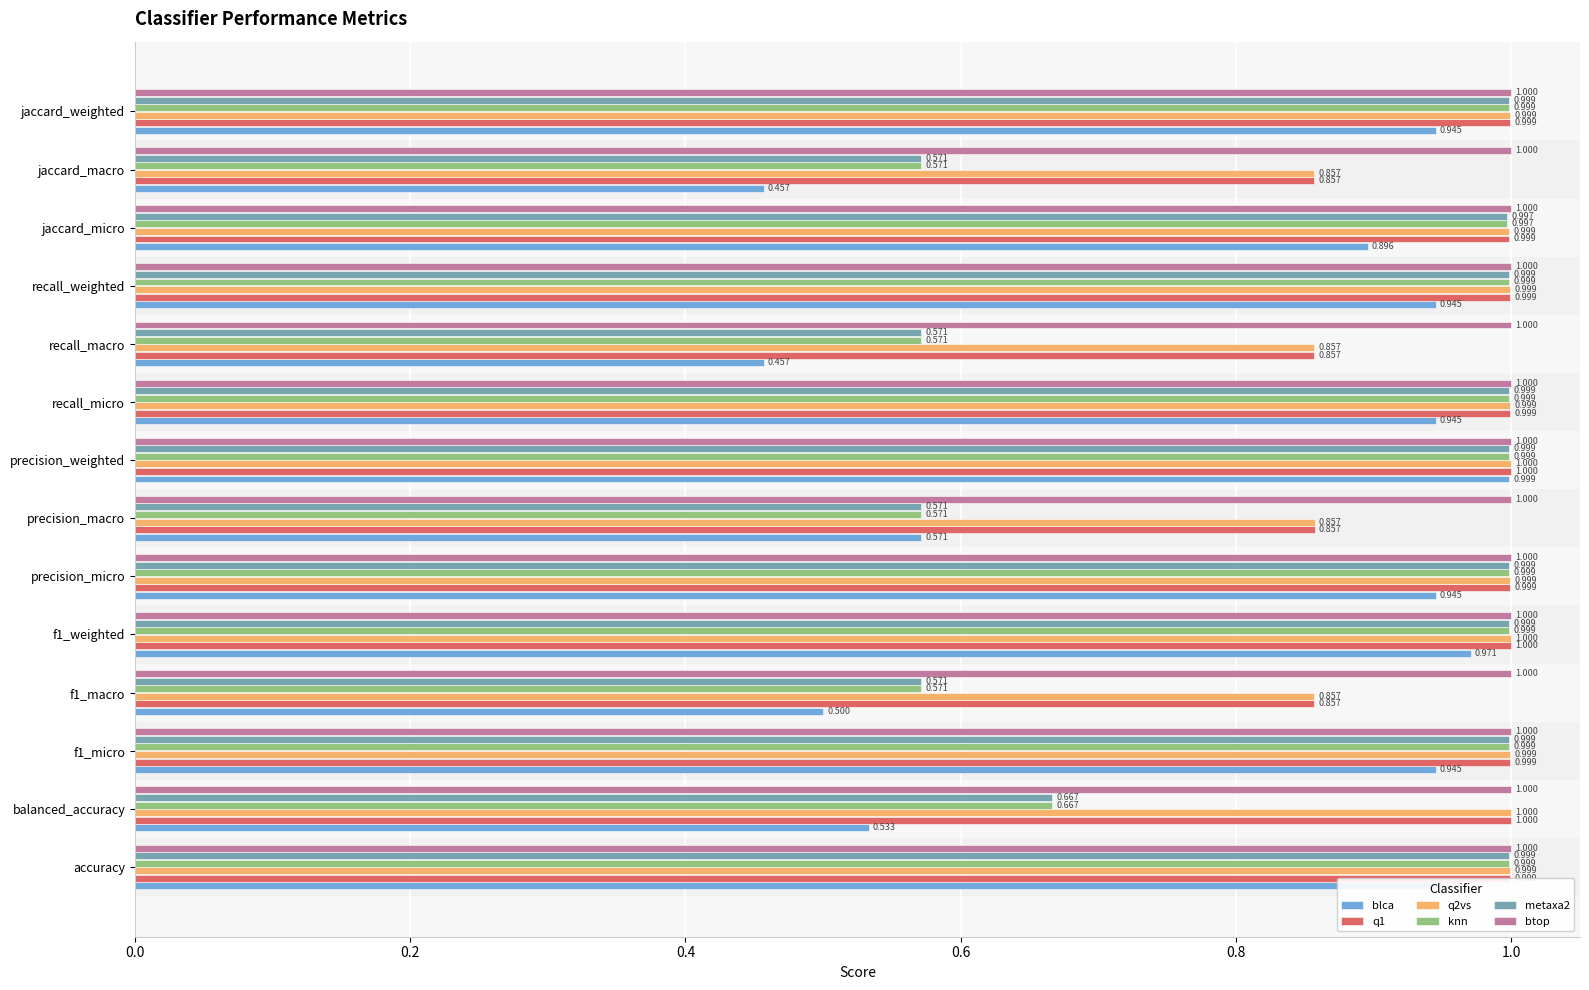

What is the difference between the maximum and minimum values in the metaxa2 series?

0.4